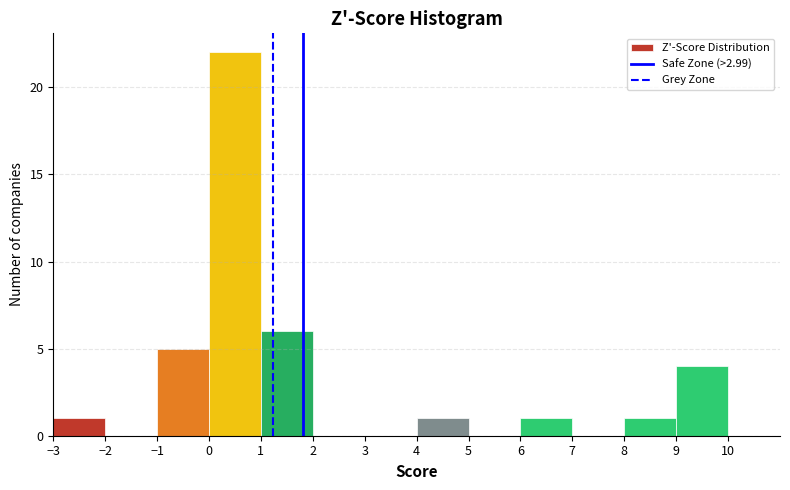

Which range on the x-axis has the tallest bar?

0 to 1